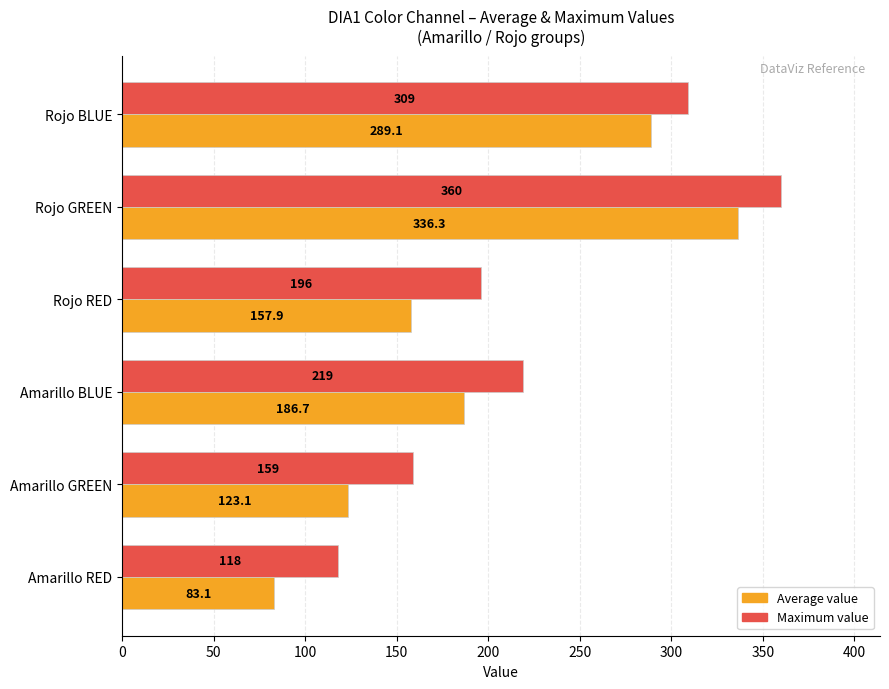

Which series has the widest spread of values?

Average value